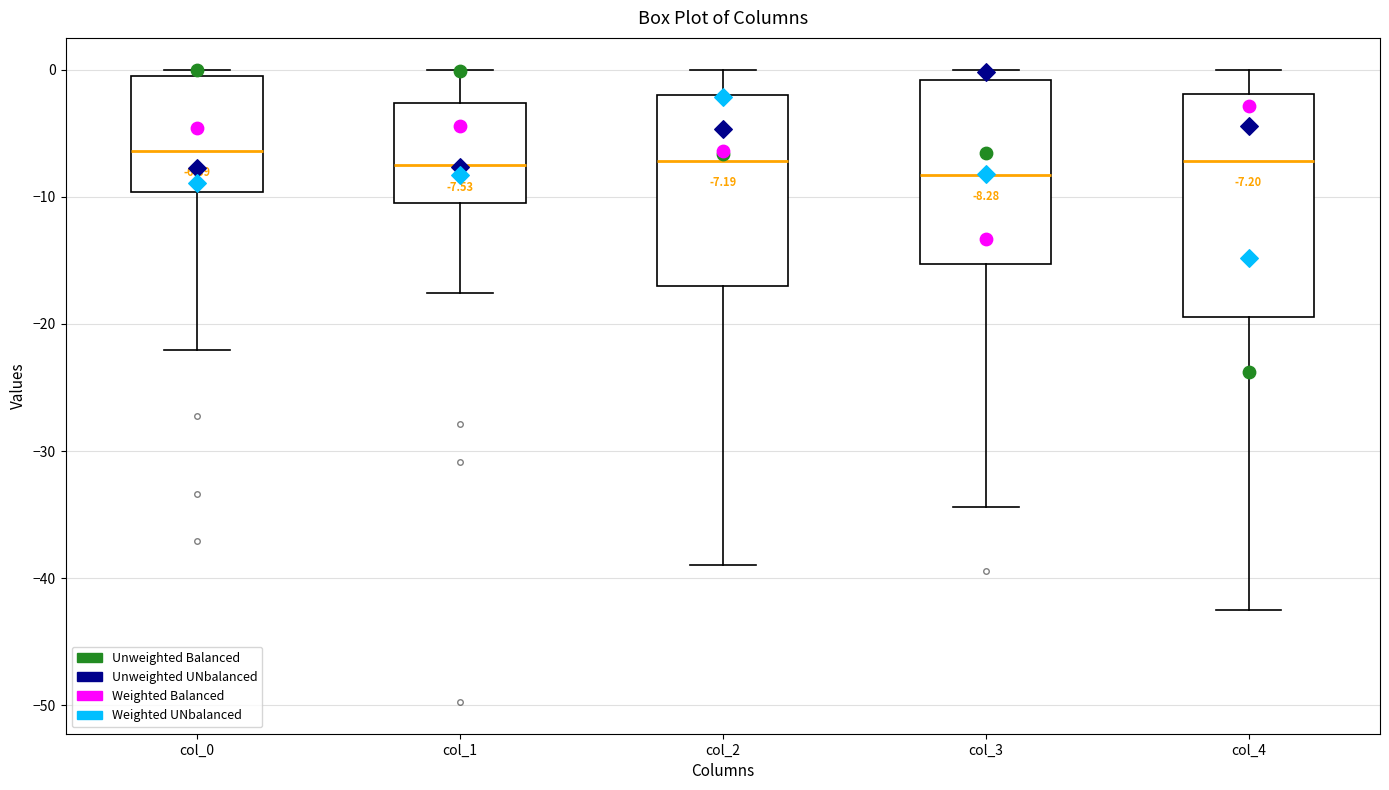

Which box is the tallest, from its lower edge to its upper edge?

col_4